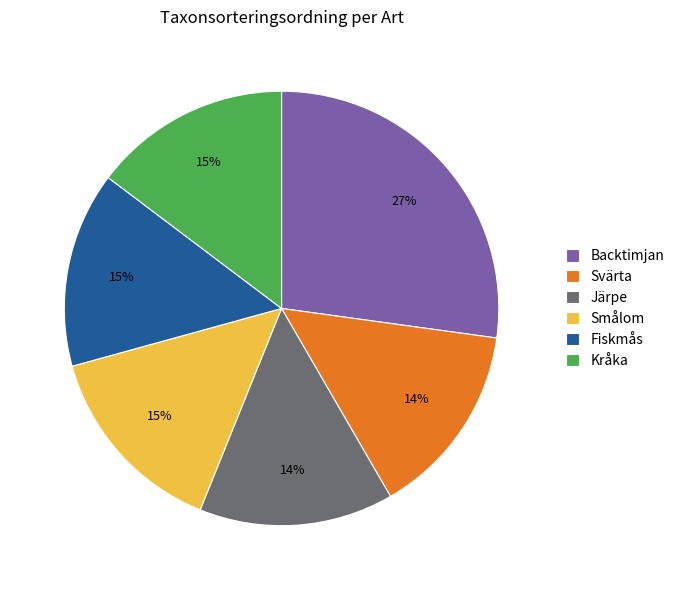

The Järpe slice represents 2% of the pie. True or false?

False